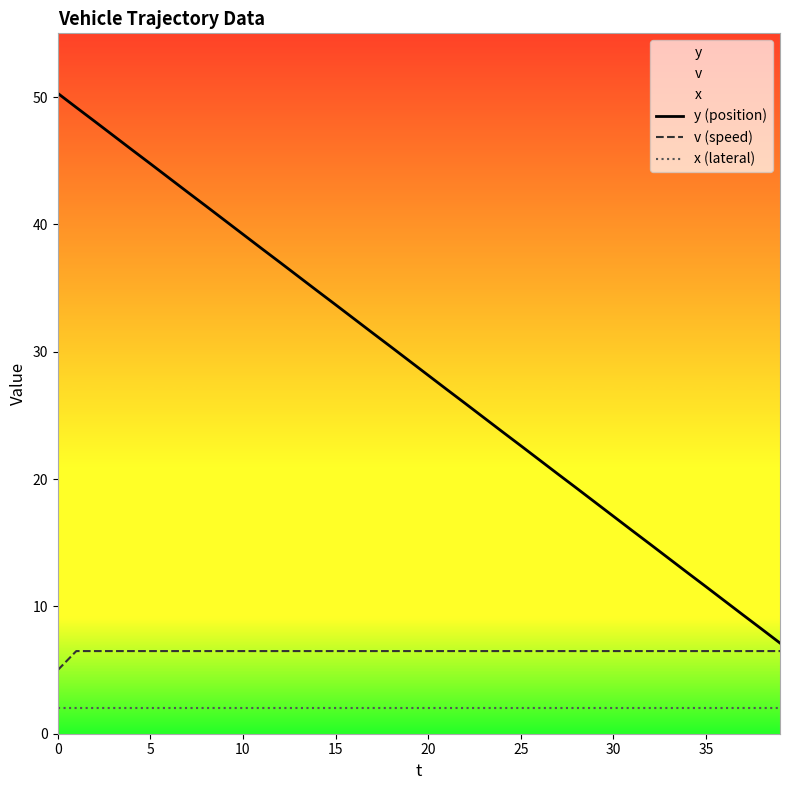

What are all the series names shown in the legend?

y (position), v (speed), x (lateral)